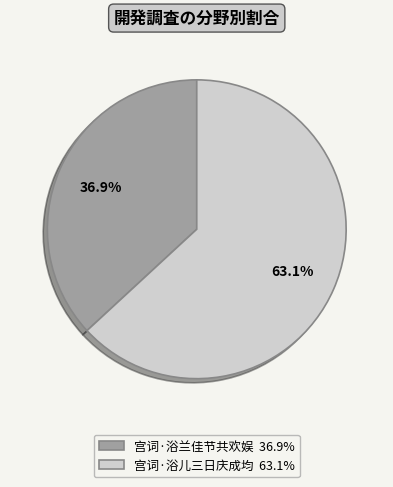

Rank the categories by value from lowest to highest.

宫词·浴兰佳节共欢娱, 宫词·浴儿三日庆成均